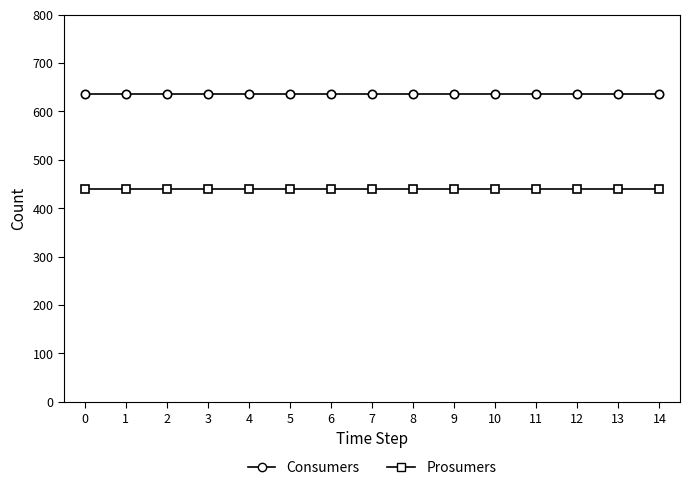

What is the highest value of the Consumers series?

635